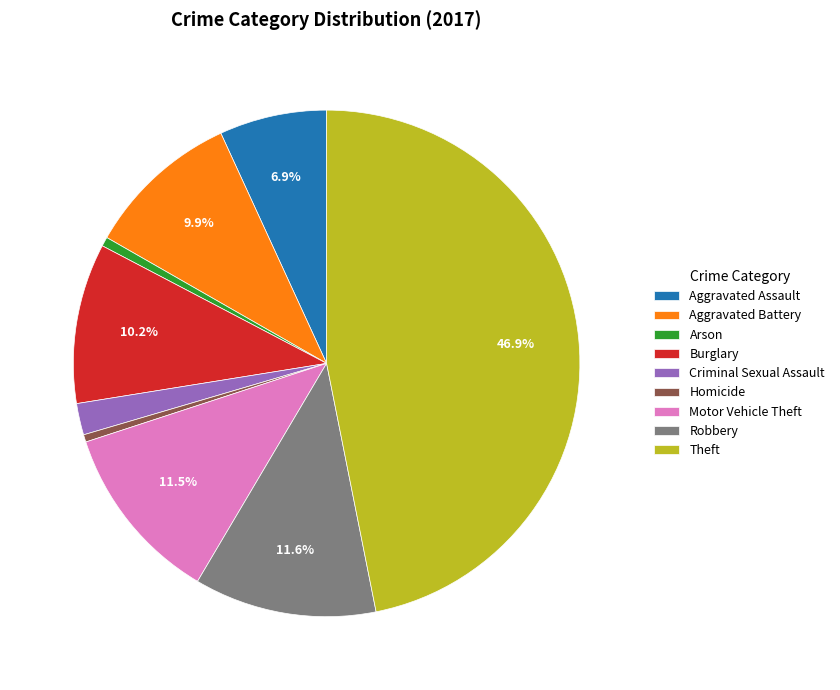

How much of the chart is everything except Motor Vehicle Theft?

88.5%